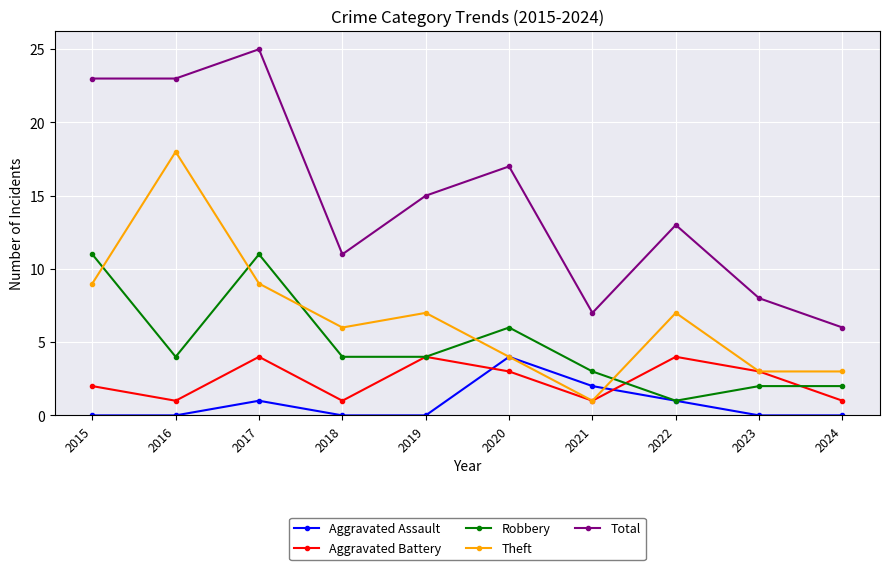

In Total, how many points are higher than both neighbors (excluding endpoints)?

3